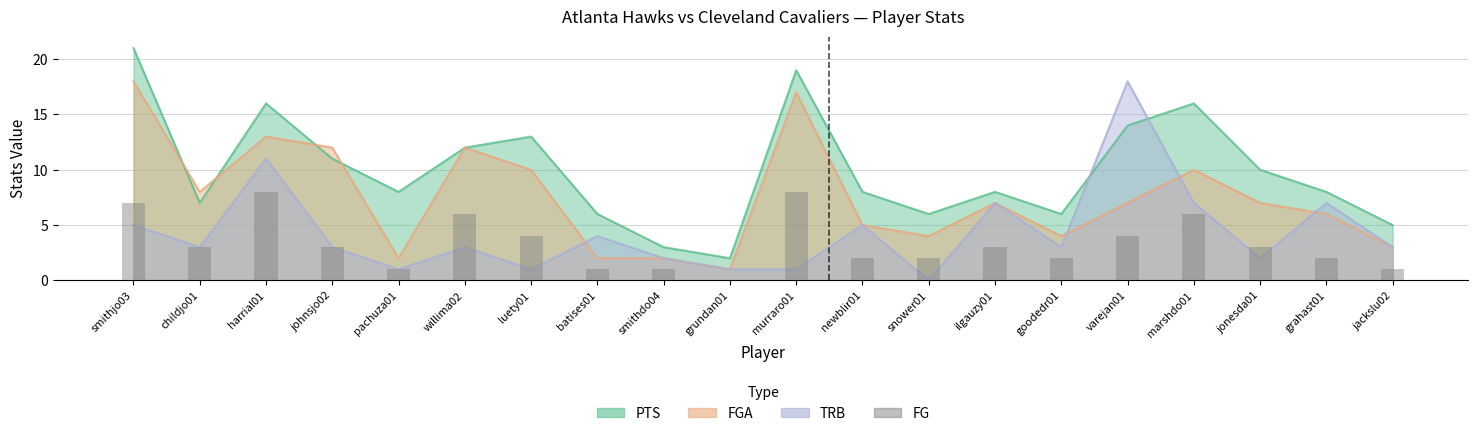

List the labels in order of FGA value, smallest first.

grundan01, pachuza01, batises01, smithdo04, jackslu02, snower01, goodedr01, newblir01, grahast01, ilgauzy01, varejan01, jonesda01, childjo01, luety01, marshdo01, johnsjo02, willima02, harrial01, murraro01, smithjo03